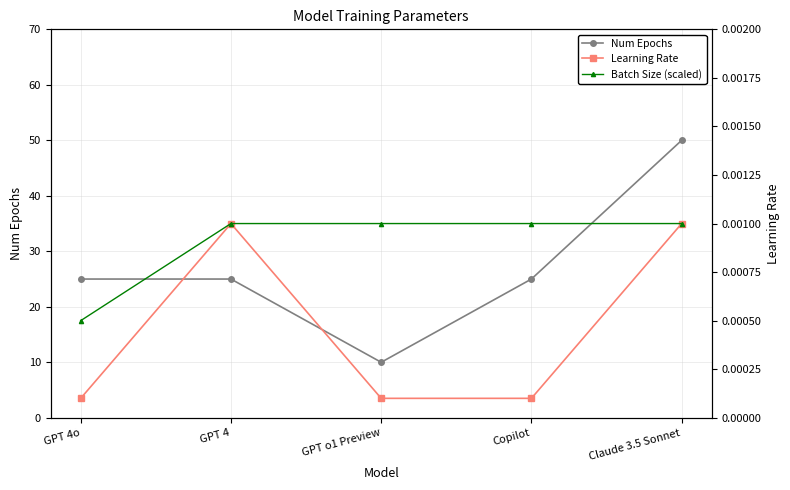

Does the chart have visible grid lines?

Yes